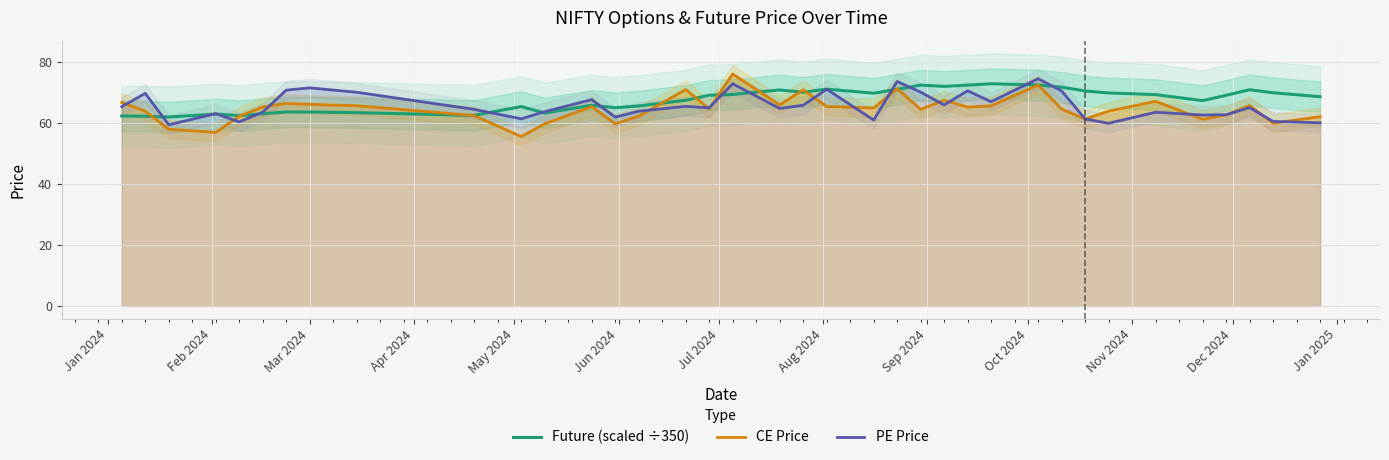

What are all the series names shown in the legend?

Future (scaled ÷350), CE Price, PE Price